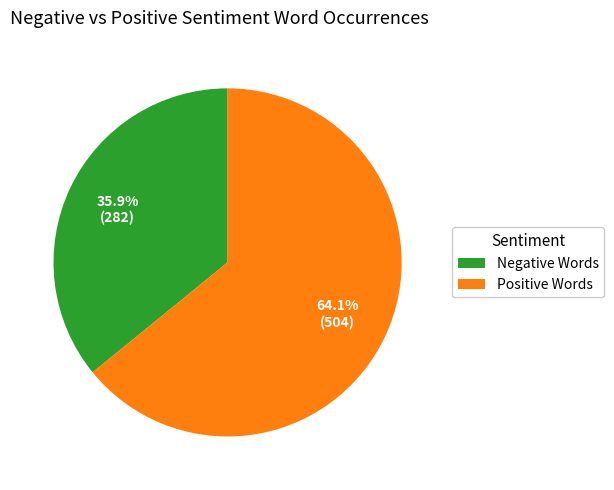

Rank the categories by value from highest to lowest.

Positive Words, Negative Words